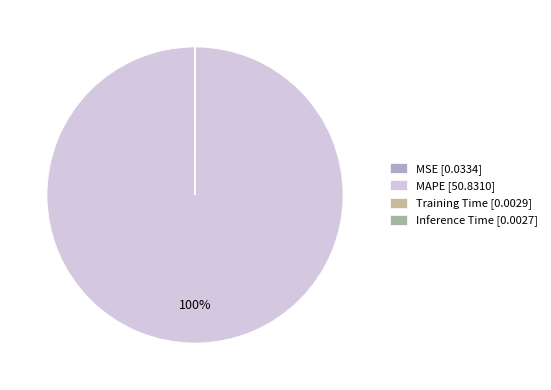

True or false: MAPE [50.8310] accounts for 100% of the total.

True